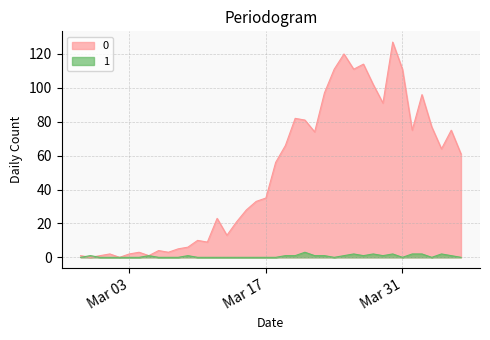

What is the total value across all series at 2020-03-28?

104